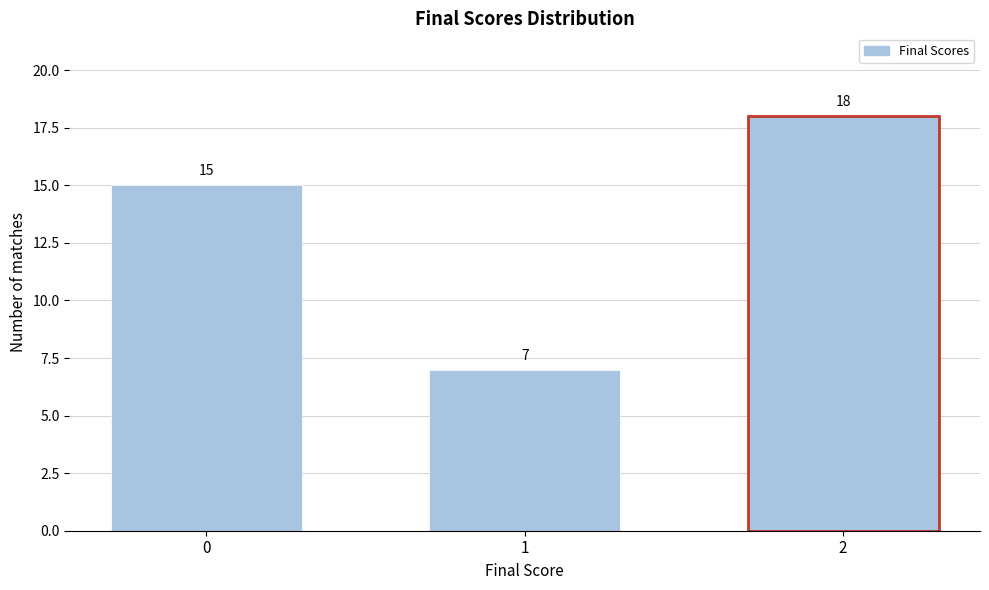

Reading left to right, list all the values displayed in this chart.

0=15	1=7	2=18